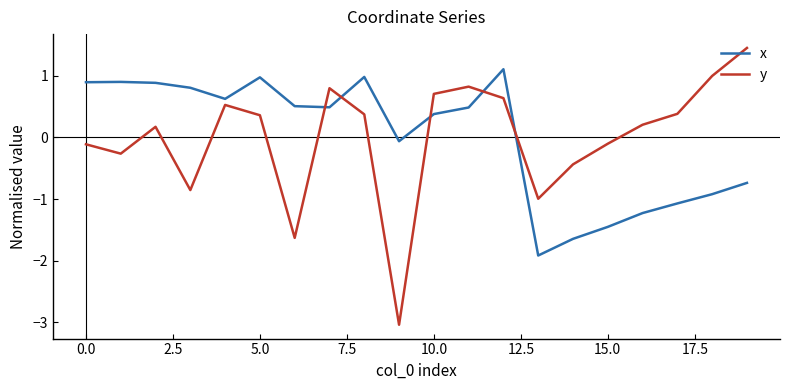

True or false: y and x intersect in this chart.

True